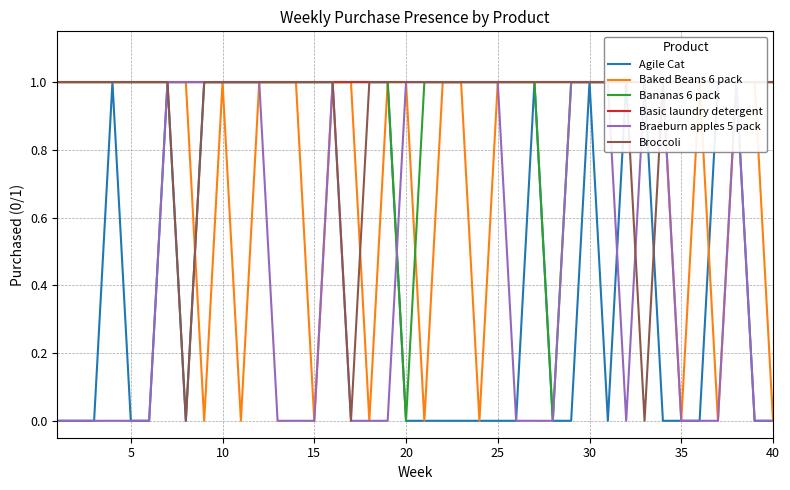

Reading left to right, extract all data points from this chart.

Agile Cat: 0	0	0	1	0	0	1	0	1	1	1	1	1	1	1	1	1	1	1	0	0	0	0	0	0	0	1	0	0	1	0	1	1	0	0	0	1	1	0	0
Baked Beans 6 pack: 1	1	1	1	1	1	1	1	0	1	0	1	1	1	0	1	1	0	1	1	0	1	1	0	1	1	1	1	1	1	1	1	1	1	0	1	0	1	1	0
Bananas 6 pack: 1	1	1	1	1	1	1	1	1	1	1	1	1	1	1	1	1	1	1	0	1	1	1	1	1	1	1	0	1	1	1	1	1	1	1	1	1	1	1	1
Basic laundry detergent: 1	1	1	1	1	1	1	1	1	1	1	1	1	1	1	1	1	1	1	1	1	1	1	1	1	1	1	1	1	1	1	1	1	1	1	1	1	1	1	1
Braeburn apples 5 pack: 0	0	0	0	0	0	1	1	1	1	1	1	0	0	0	1	0	0	0	1	1	1	1	1	1	0	0	0	1	1	1	0	1	1	0	0	0	1	0	0
Broccoli: 1	1	1	1	1	1	1	0	1	1	1	1	1	1	1	1	0	1	1	1	1	1	1	1	1	1	1	1	1	1	1	1	0	1	1	1	1	1	1	1